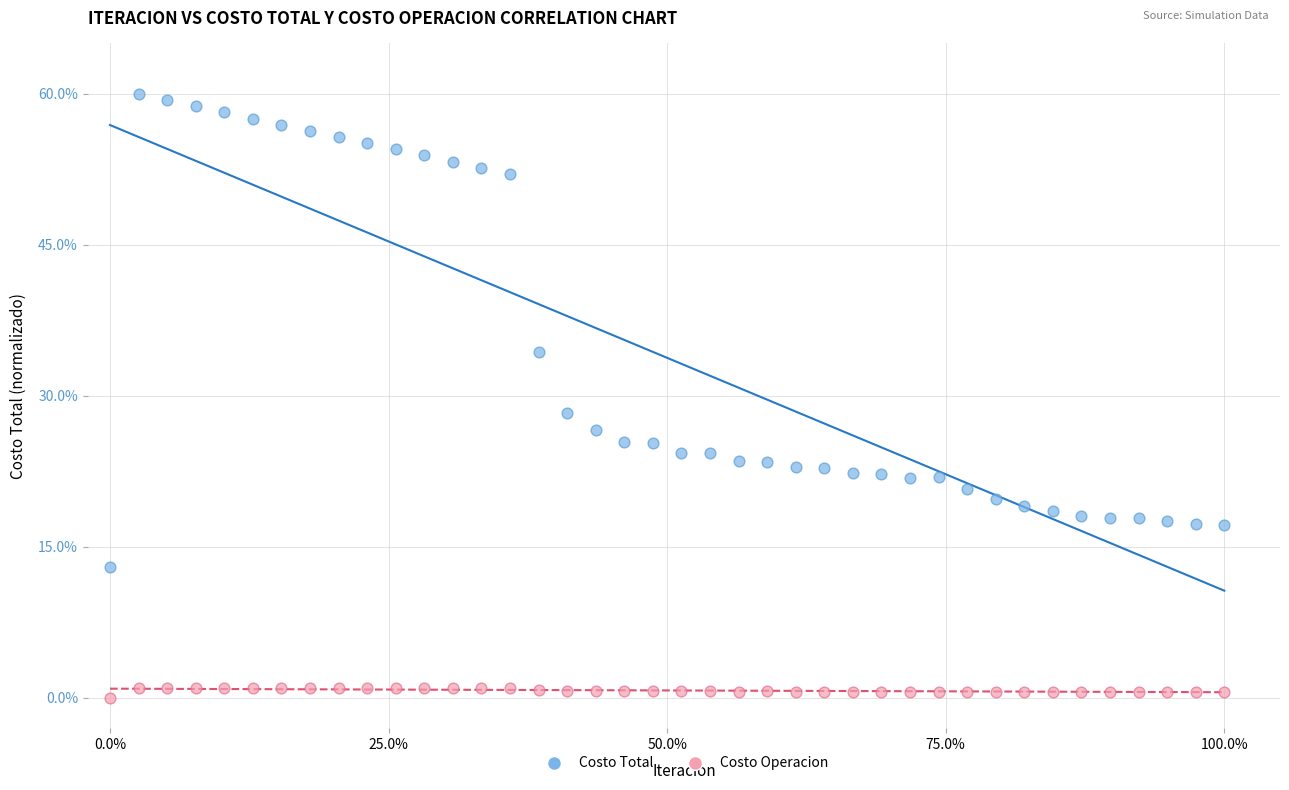

Which series has the widest spread of Y values?

Costo Total